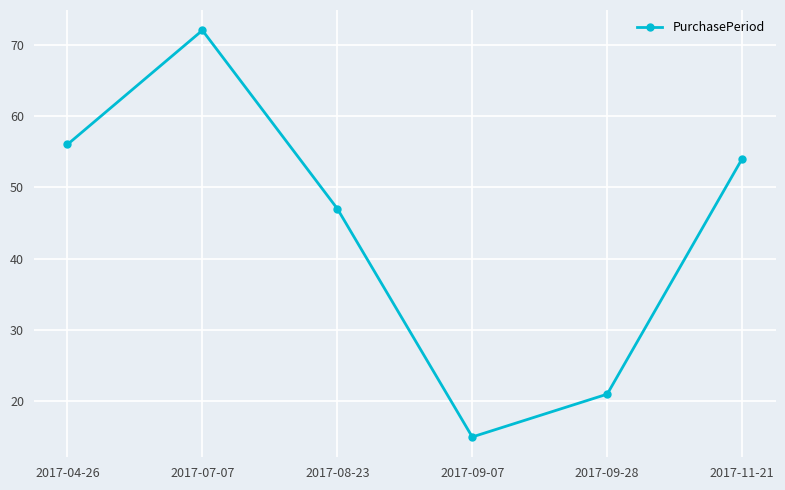

Which label corresponds to the smallest value in the chart?

2017-09-07